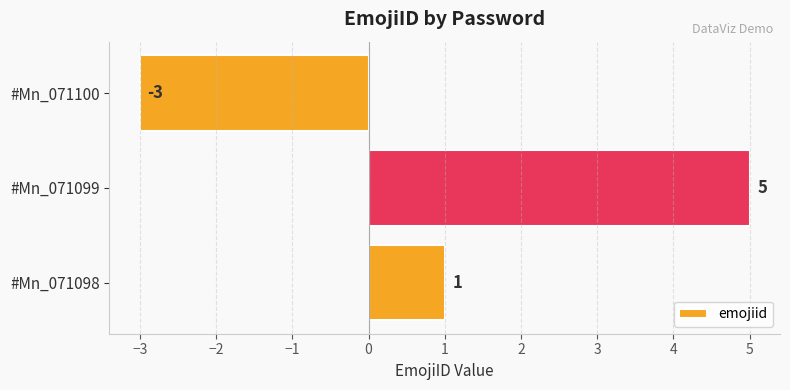

Rank the categories by value from lowest to highest.

#Mn_071100, #Mn_071098, #Mn_071099